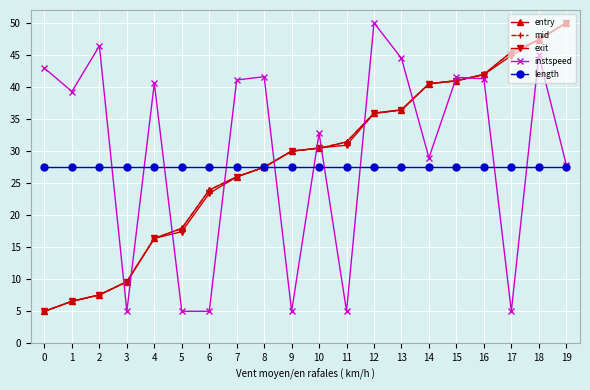

The value of instspeed at 12 is 50.0. True or false?

True